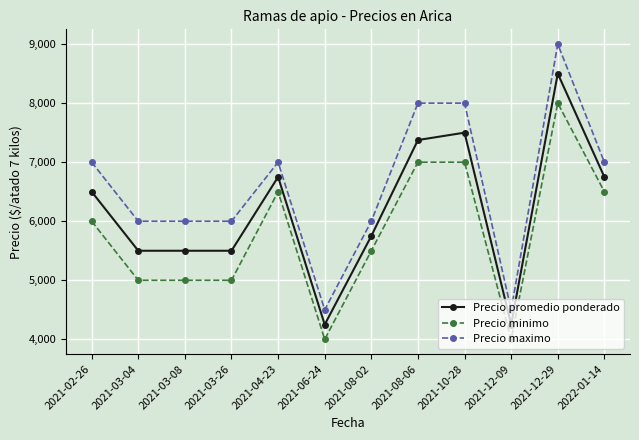

What is the difference between the Precio maximo values at 2021-04-23 and 2021-10-28?

1000